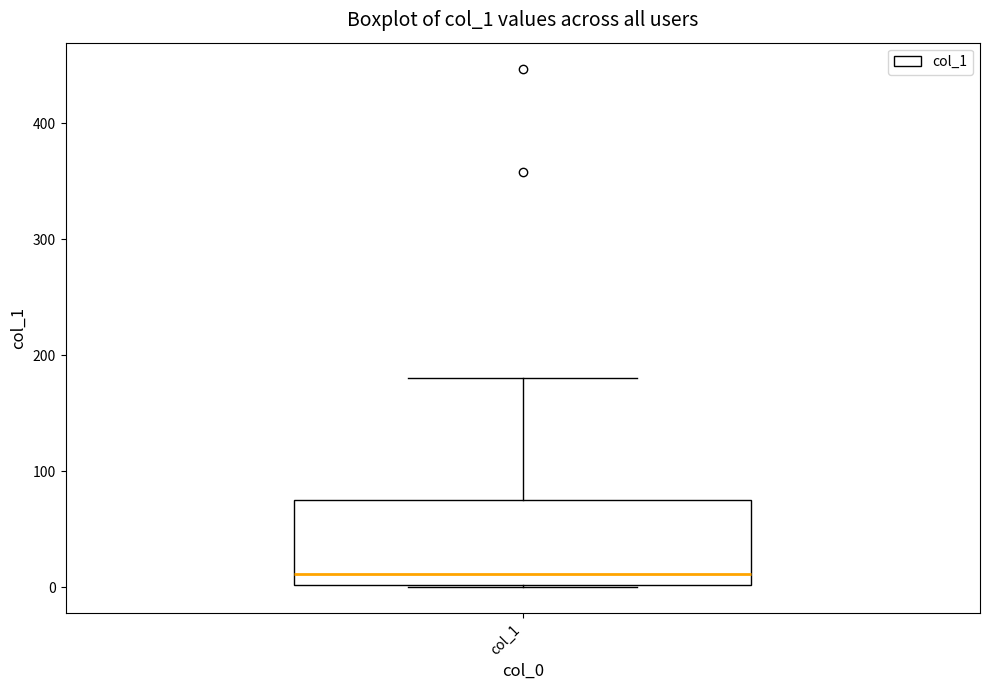

Transcribe this box plot: give where the median line is, the range the box spans, and where the two whiskers end, as read against the y-axis. The values are not printed on the chart, so give them approximately, as read against the axis.

median 10, box 0 to 70, whiskers 0 to 180